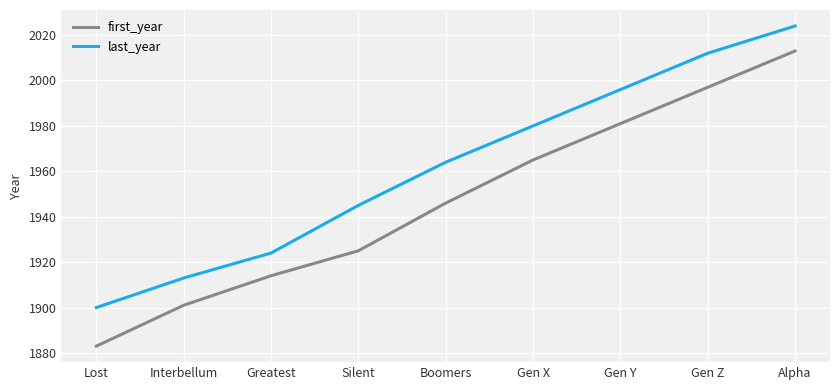

Reading left to right, what are all the values shown in this chart?

first_year: Lost=1883	Interbellum=1901	Greatest=1914	Silent=1925	Boomers=1946	Gen X=1965	Gen Y=1981	Gen Z=1997	Alpha=2013
last_year: Lost=1900	Interbellum=1913	Greatest=1924	Silent=1945	Boomers=1964	Gen X=1980	Gen Y=1996	Gen Z=2012	Alpha=2024